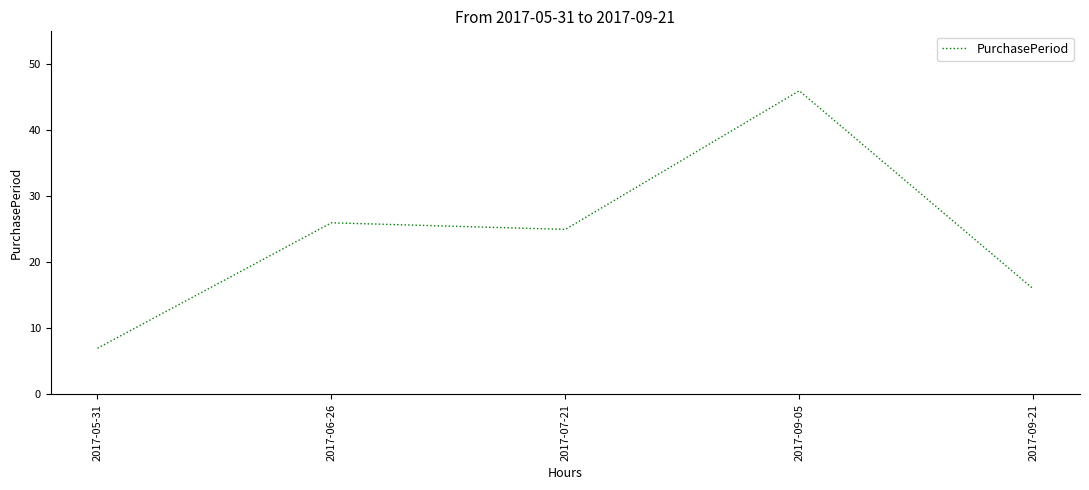

How many lines are shown in the chart?

1